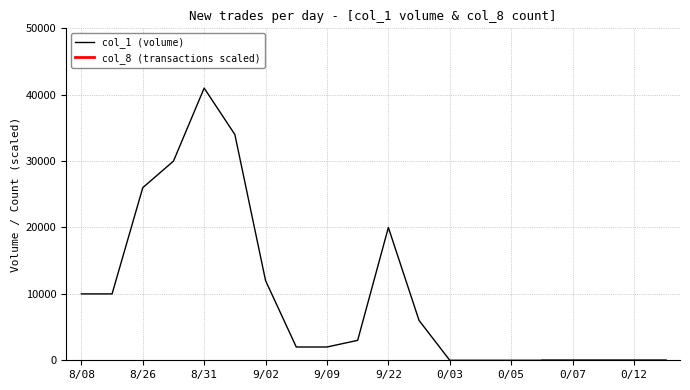

What is the difference between the second highest and second lowest values?

34000